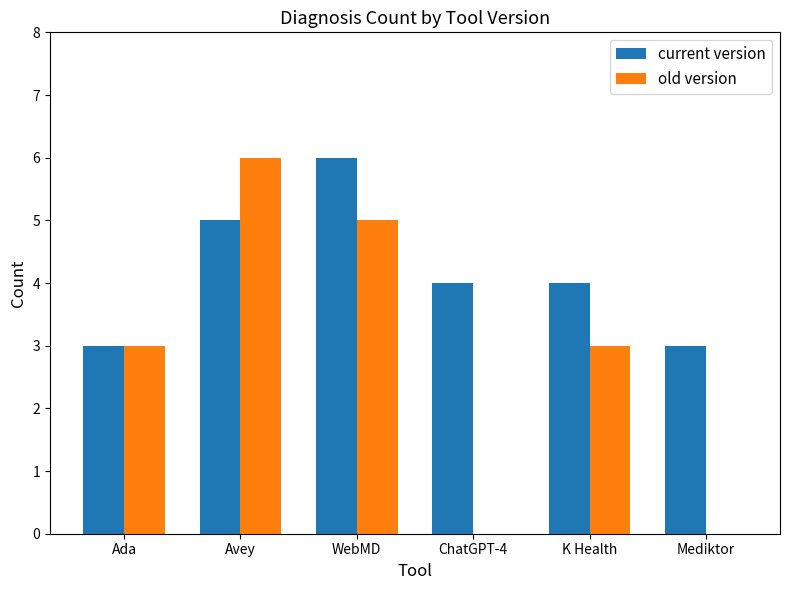

Between Ada and Avey, which series saw the biggest shift?

old version